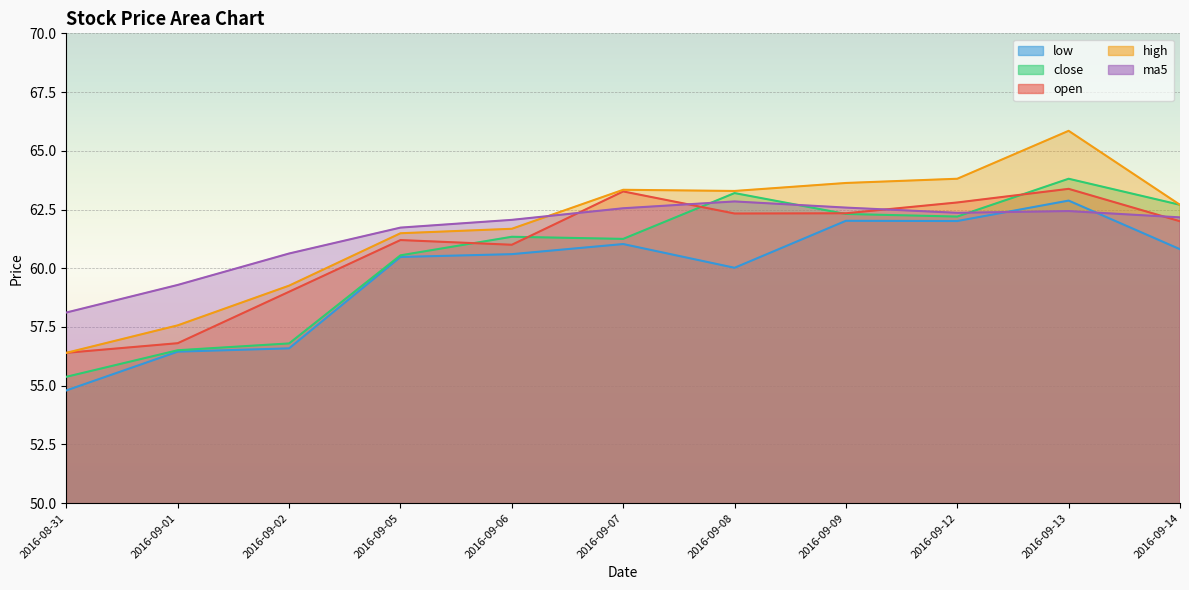

Between 2016-09-02 and 2016-09-12, which series saw the biggest shift?

low